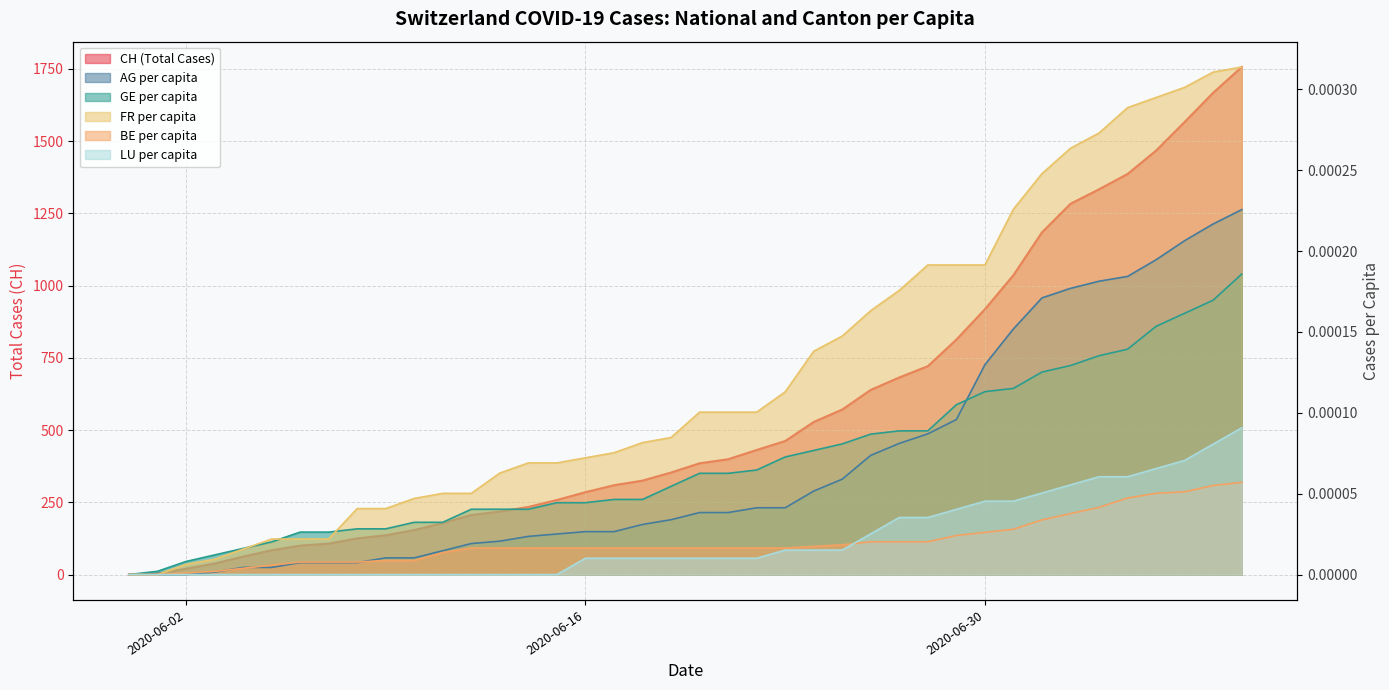

Which series has the largest total across all categories?

CH